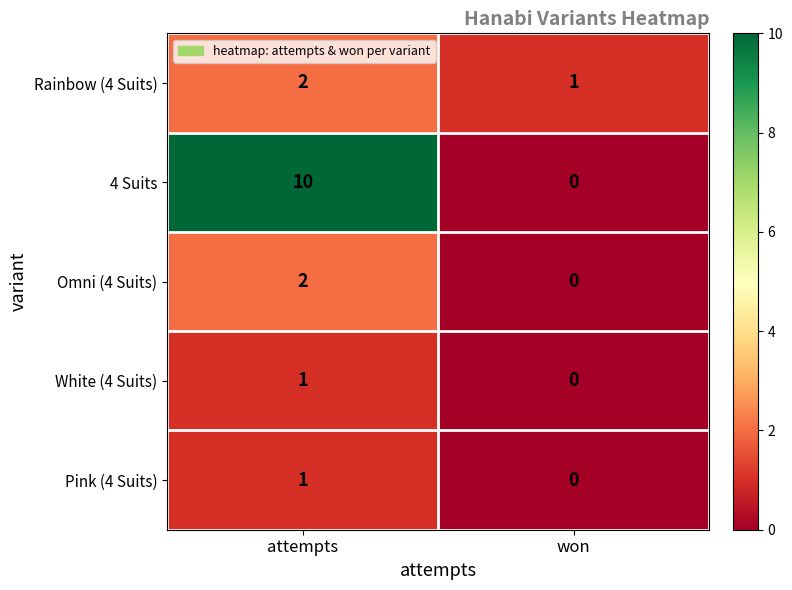

Reading left to right, what are all the values shown in this chart?

Rainbow (4 Suits): 2	1
4 Suits: 10	0
Omni (4 Suits): 2	0
White (4 Suits): 1	0
Pink (4 Suits): 1	0